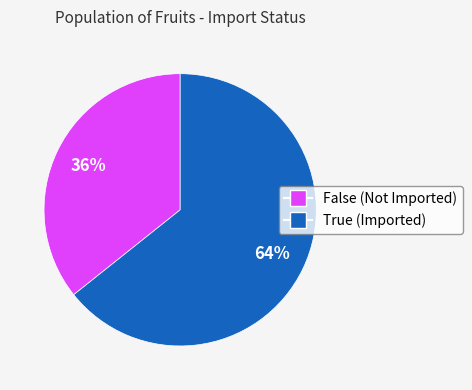

Combined, do True (Imported) and False (Not Imported) account for over 50%?

Yes